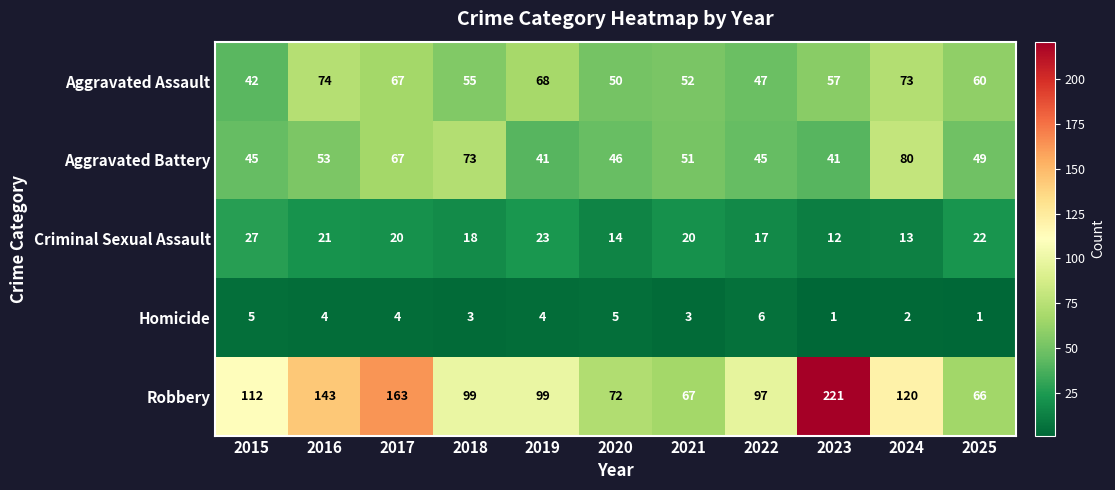

What is the maximum value shown in the chart?

221